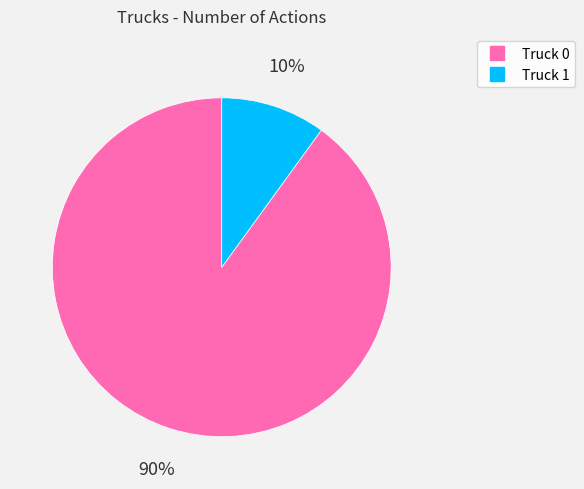

To the nearest percent, what is the average slice percentage?

50%